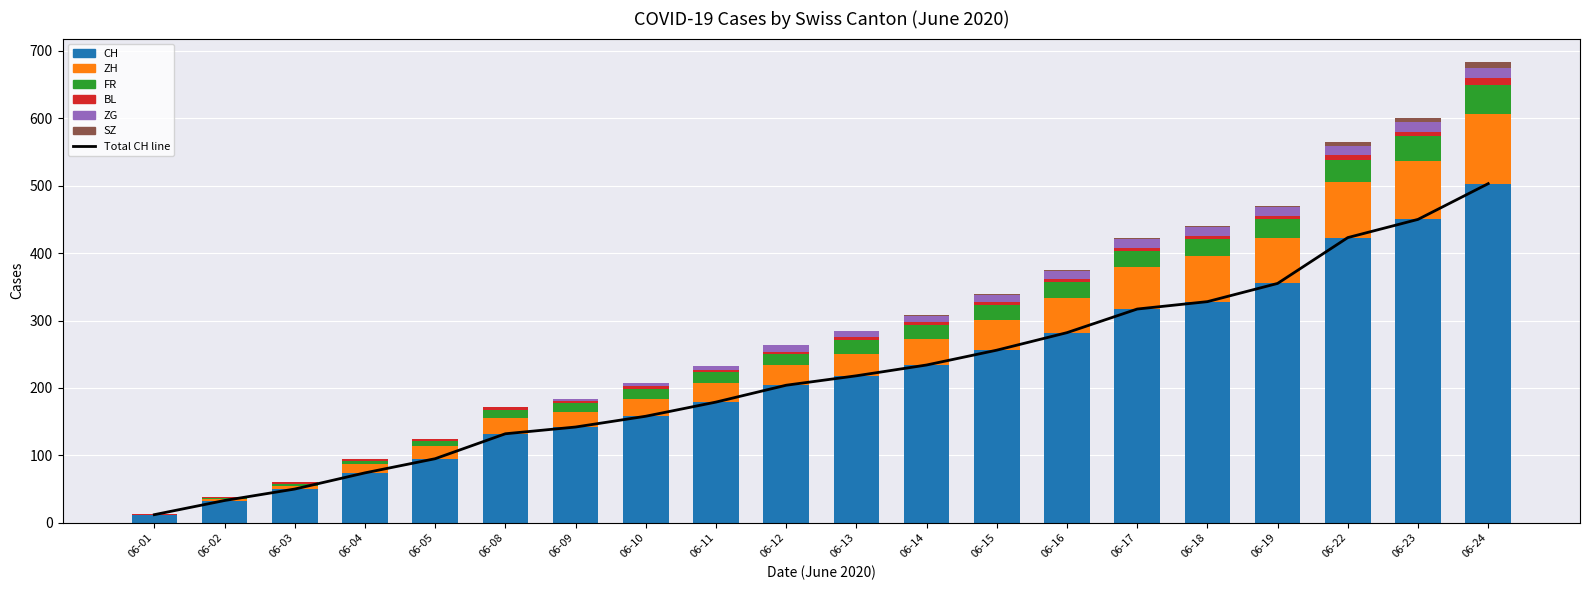

What is the value of the CH bar at the 9th from the left?

179